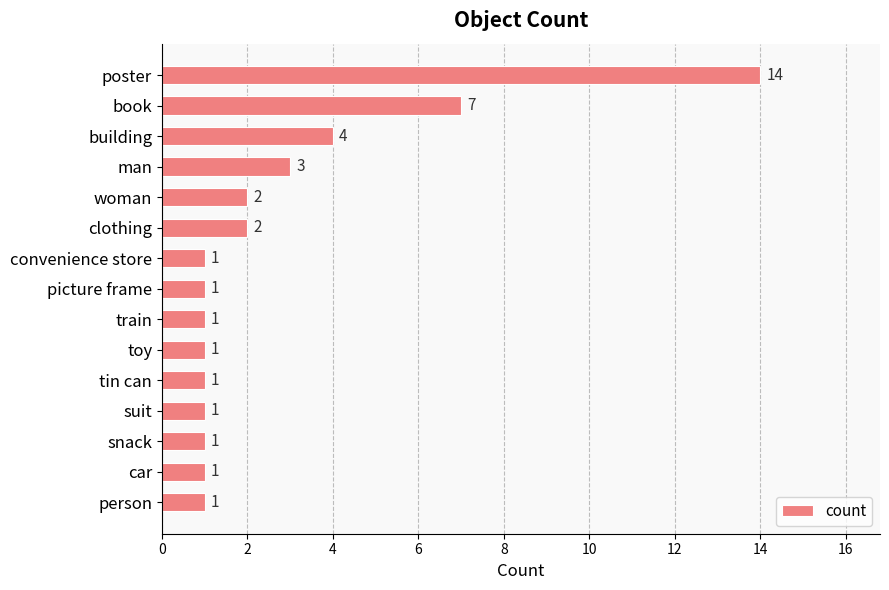

Is it true that the value at car is 1?

True